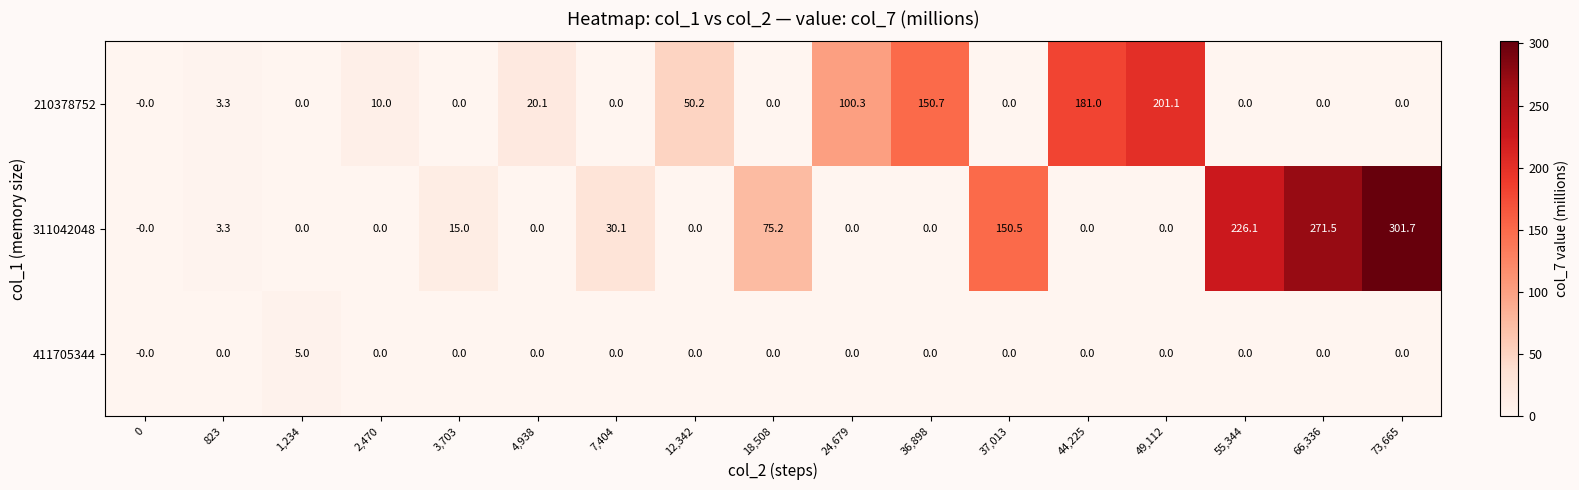

How many positive values does the 210378752 series have?

8